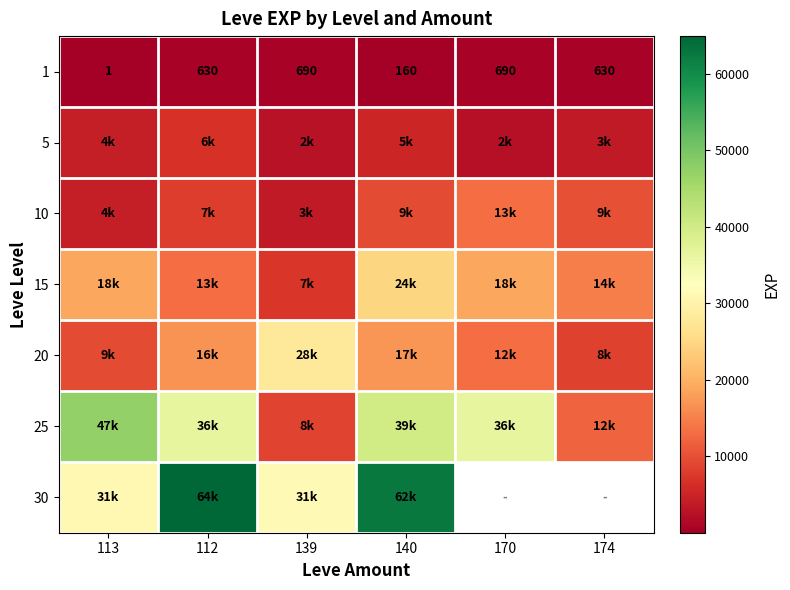

Where is 1 nearest to the value 345?

140